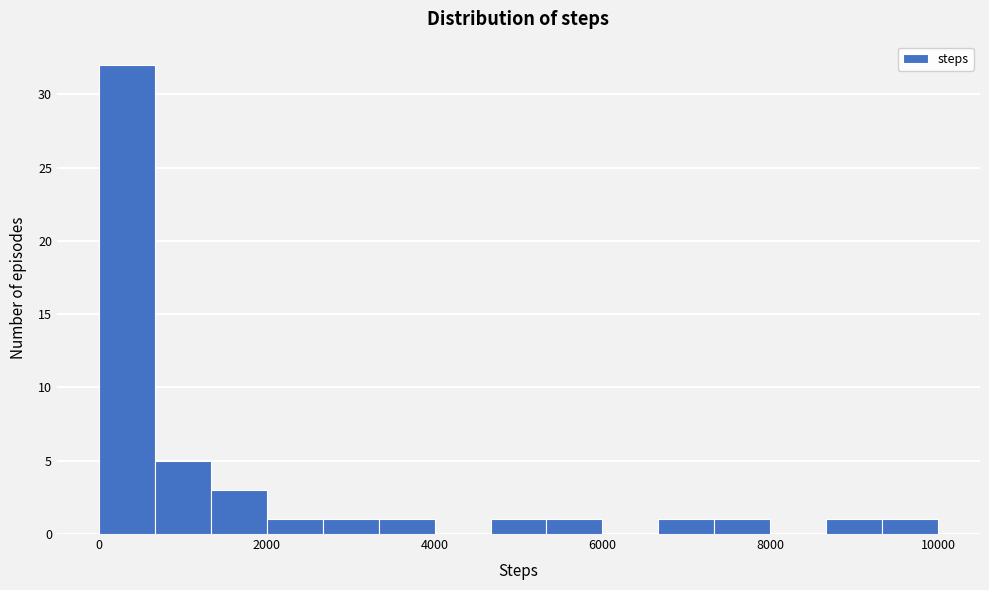

Read against the x-axis, roughly where is the centre of the tallest bar?

400